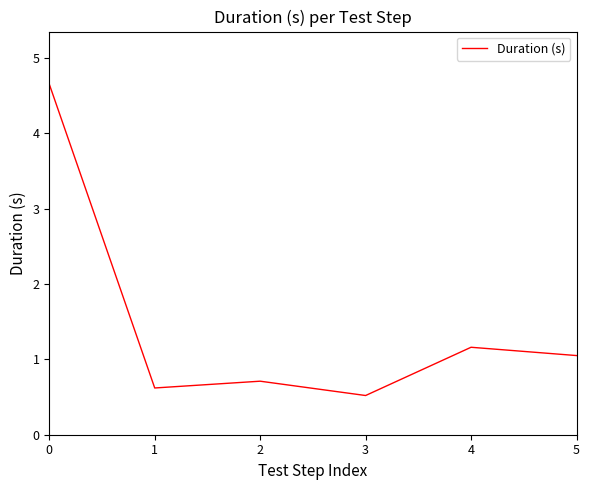

Approximately how many times larger is the value at 4 compared to 5?

1.1